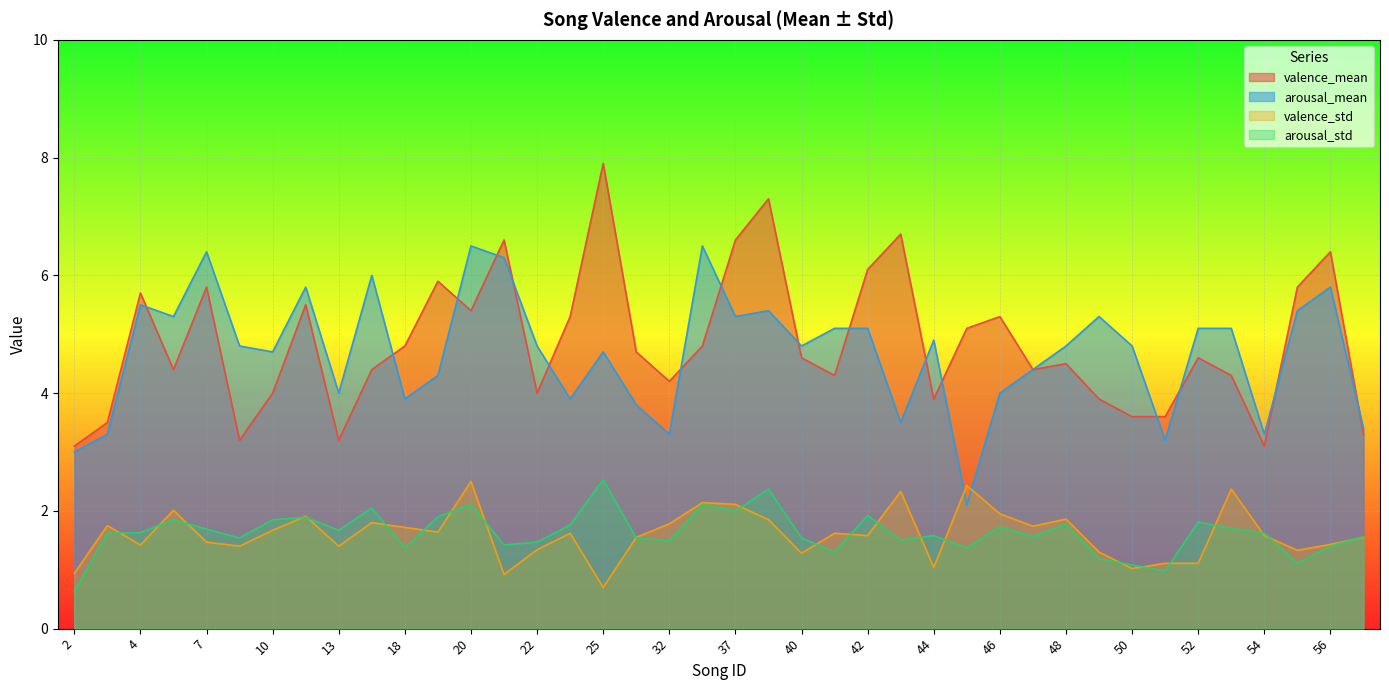

True or false: valence_std has a value of 1.6 at 54.

True